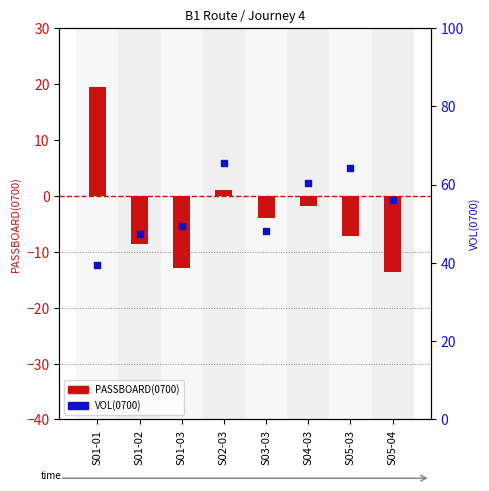

Which series reaches the maximum Y coordinate?

VOL(0700)